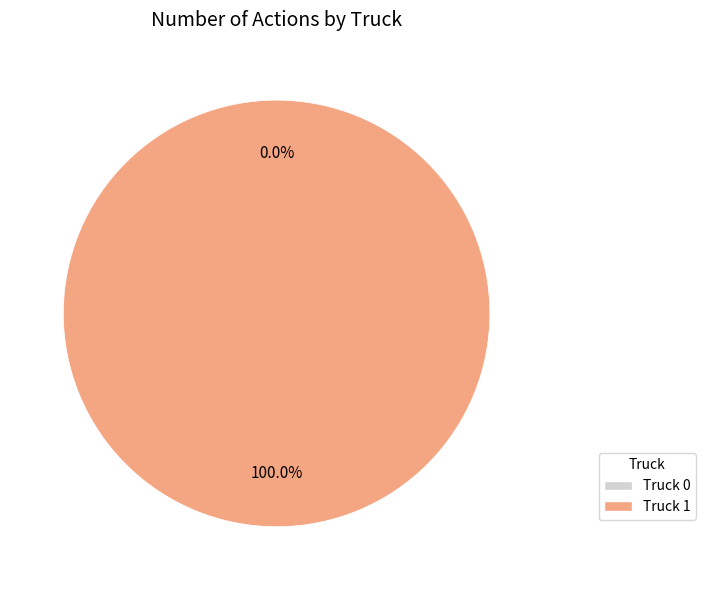

Which slice is the largest?

Truck 1